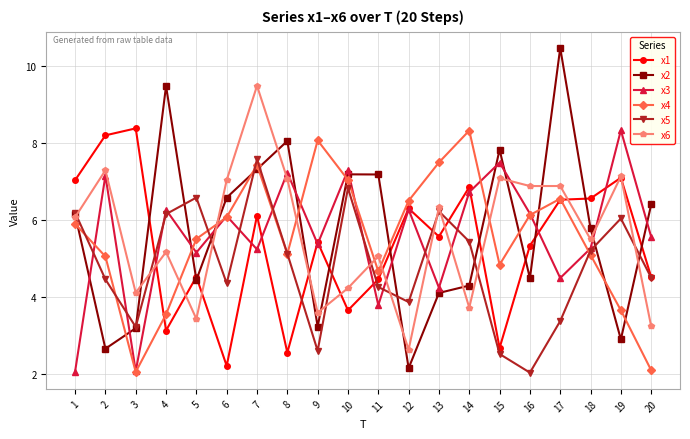

True or false: x2 has a value of 4.0 at 1.

False